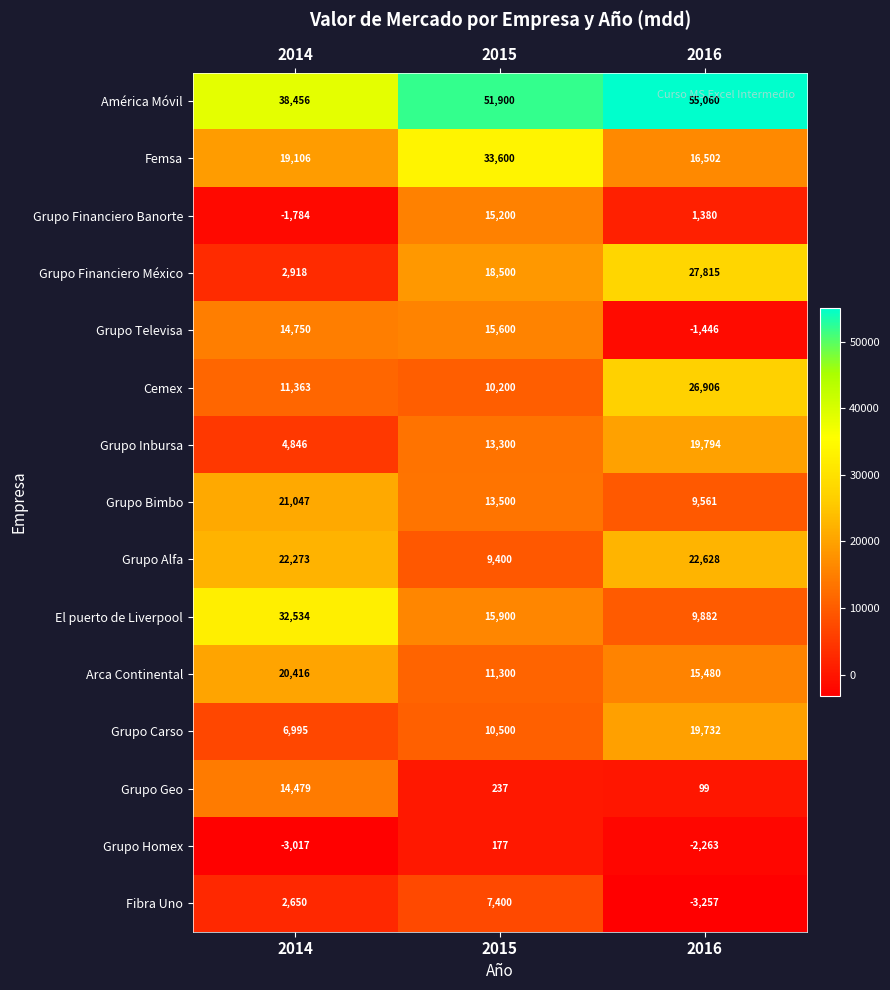

True or false: Grupo Financiero México has a value of 18500 at 2015.

True